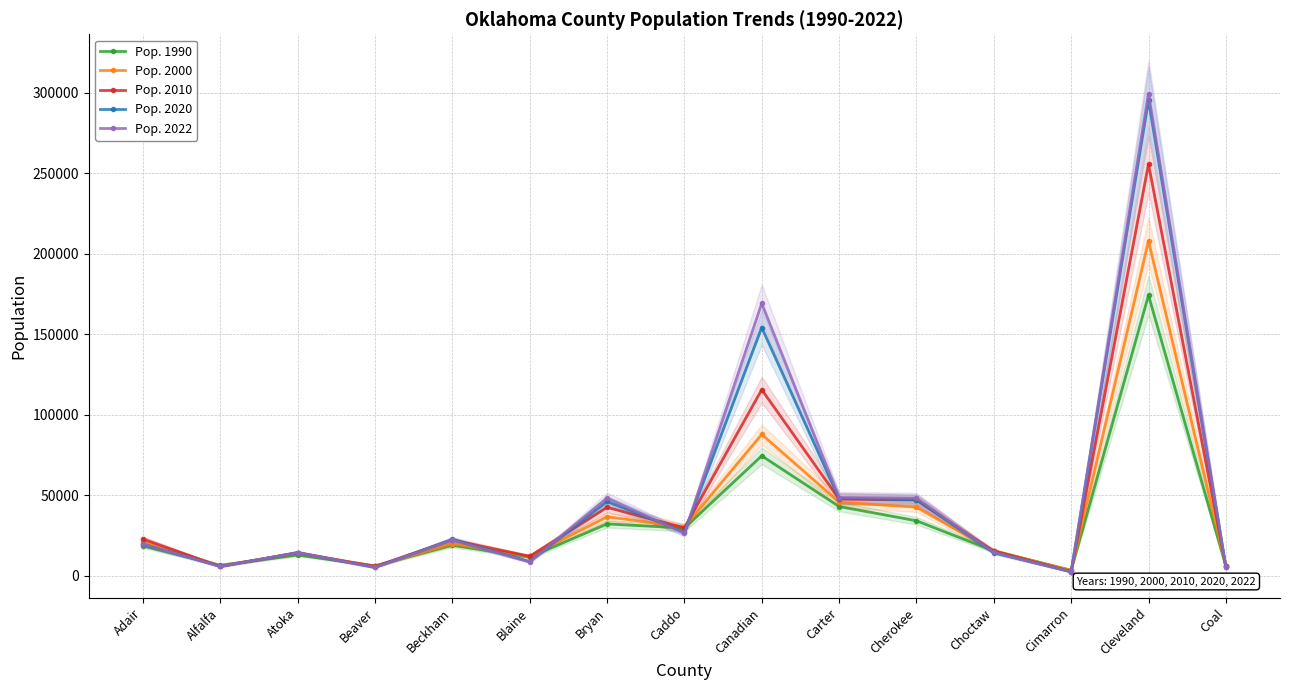

What is the difference between the maximum and minimum values in the Pop. 1990 series?

170952